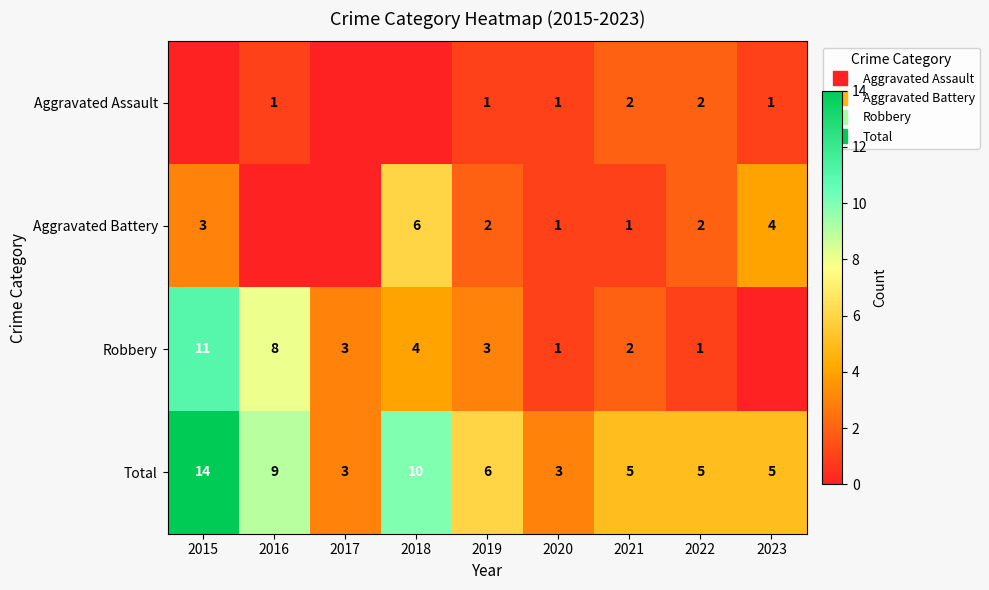

Rank the series by their average value, from lowest to highest.

Aggravated Assault, Aggravated Battery, Robbery, Total